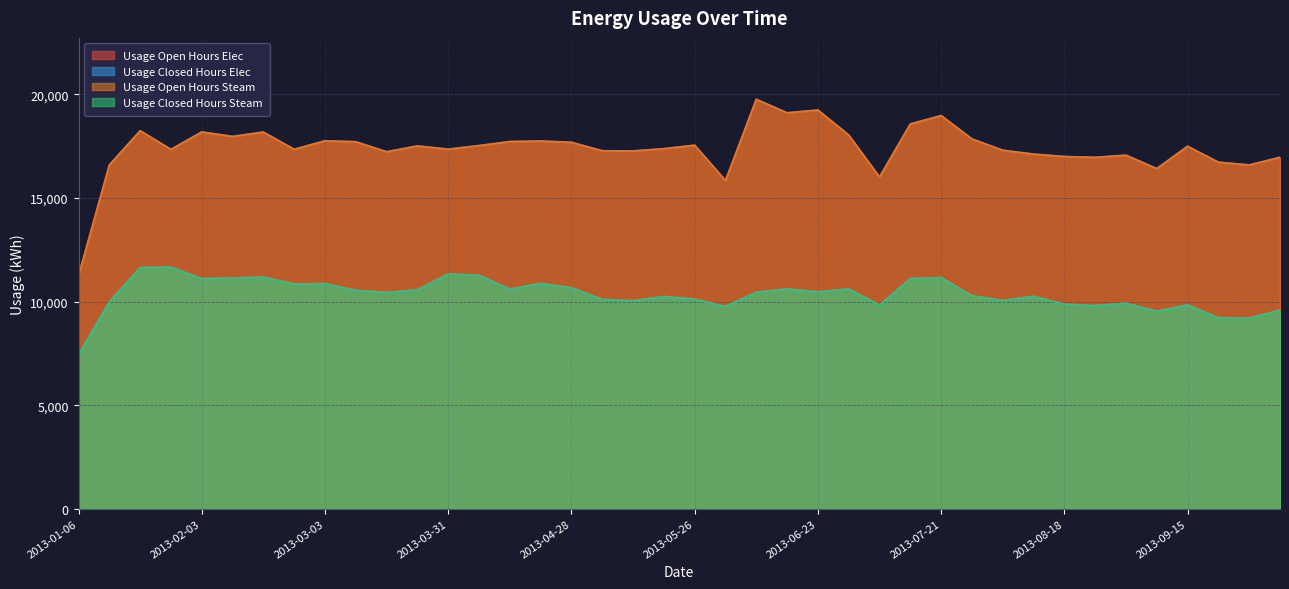

Reading left to right, what are all the values shown in this chart?

Usage Open Hours Elec: 11252.9	16595.8	18249.4	17347.2	18189.6	17973.8	18184.3	17351.3	17763.6	17715.6	17233.4	17514.0	17359.0	17531.8	17725.0	17752.1	17689.2	17281.7	17271.8	17381.8	17549.3	15844.6	19765.0	19113.1	19248.2	18042.2	16016.4	18574.3	18980.6	17852.6	17306.4	17120.9	17003.5	16963.9	17068.3	16421.8	17500.1	16728.7	16597.2	16963.9
Usage Closed Hours Elec: 7435.4	9991.9	11644.6	11670.5	11113.7	11142.7	11189.8	10848.2	10870.3	10544.6	10443.1	10575.4	11339.5	11273.3	10608.5	10880.6	10676.4	10107.4	10043.3	10251.6	10121.0	9768.7	10454.9	10611.1	10474.1	10617.6	9829.2	11116.1	11166.0	10284.5	10058.6	10259.8	9873.4	9810.2	9924.5	9541.9	9843.6	9225.1	9214.6	9584.2
Usage Open Hours Steam: 11252.9	16595.8	18249.4	17347.2	18189.6	17973.8	18184.3	17351.3	17763.6	17715.6	17233.4	17514.0	17359.0	17531.8	17725.0	17752.1	17689.2	17281.7	17271.8	17381.8	17549.3	15844.6	19765.0	19113.1	19248.2	18042.2	16016.4	18574.3	18980.6	17852.6	17306.4	17120.9	17003.5	16963.9	17068.3	16421.8	17500.1	16728.7	16597.2	16963.9
Usage Closed Hours Steam: 7435.4	9991.9	11644.6	11670.5	11113.7	11142.7	11189.8	10848.2	10870.3	10544.6	10443.1	10575.4	11339.5	11273.3	10608.5	10880.6	10676.4	10107.4	10043.3	10251.6	10121.0	9768.7	10454.9	10611.1	10474.1	10617.6	9829.2	11116.1	11166.0	10284.5	10058.6	10259.8	9873.4	9810.2	9924.5	9541.9	9843.6	9225.1	9214.6	9584.2